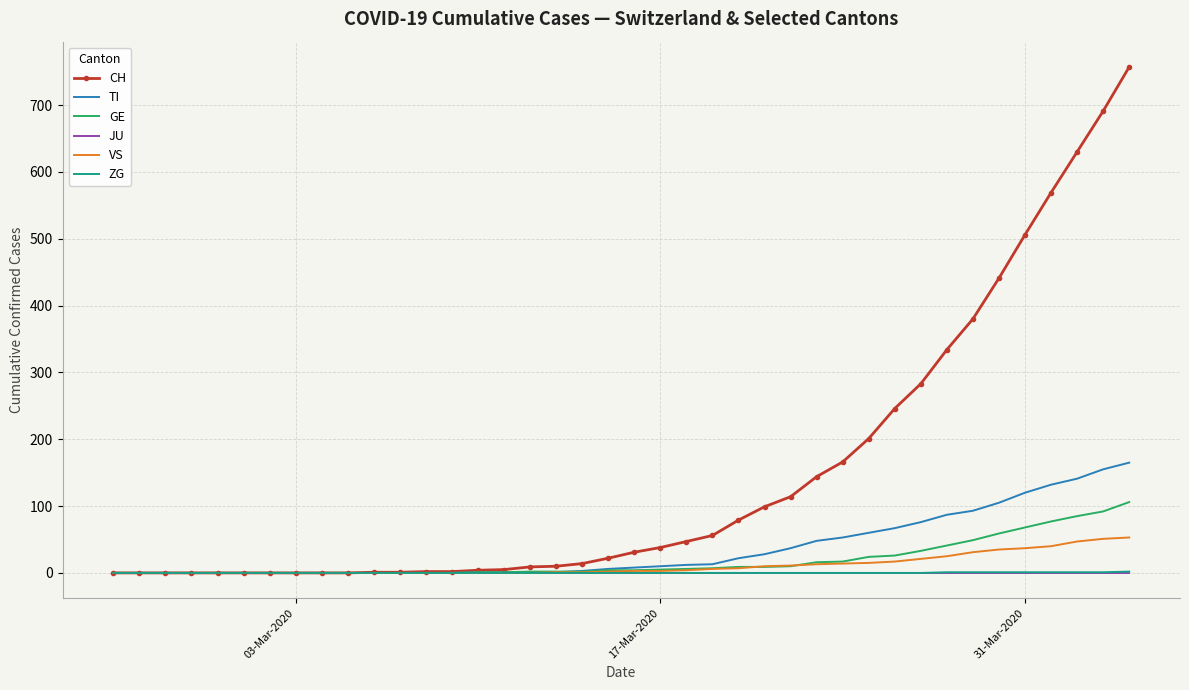

Which series has the widest spread of values?

CH